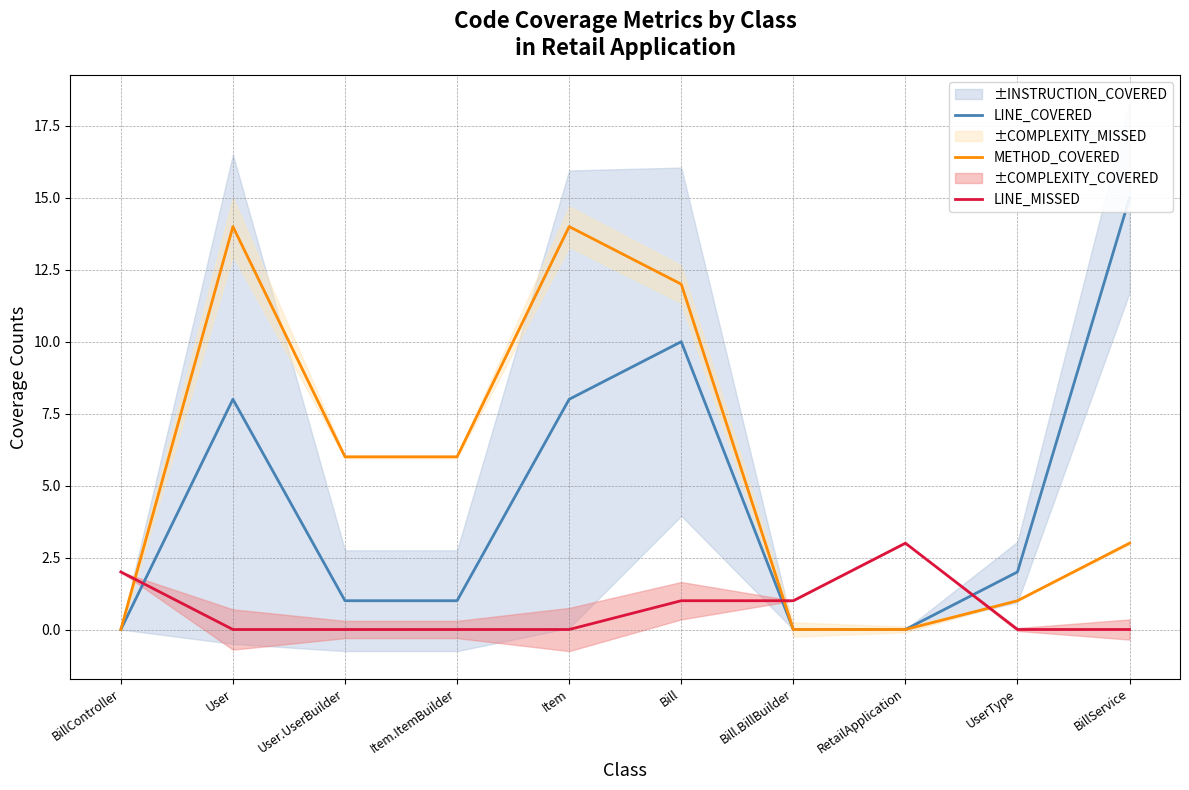

How many lines are shown in the chart?

3